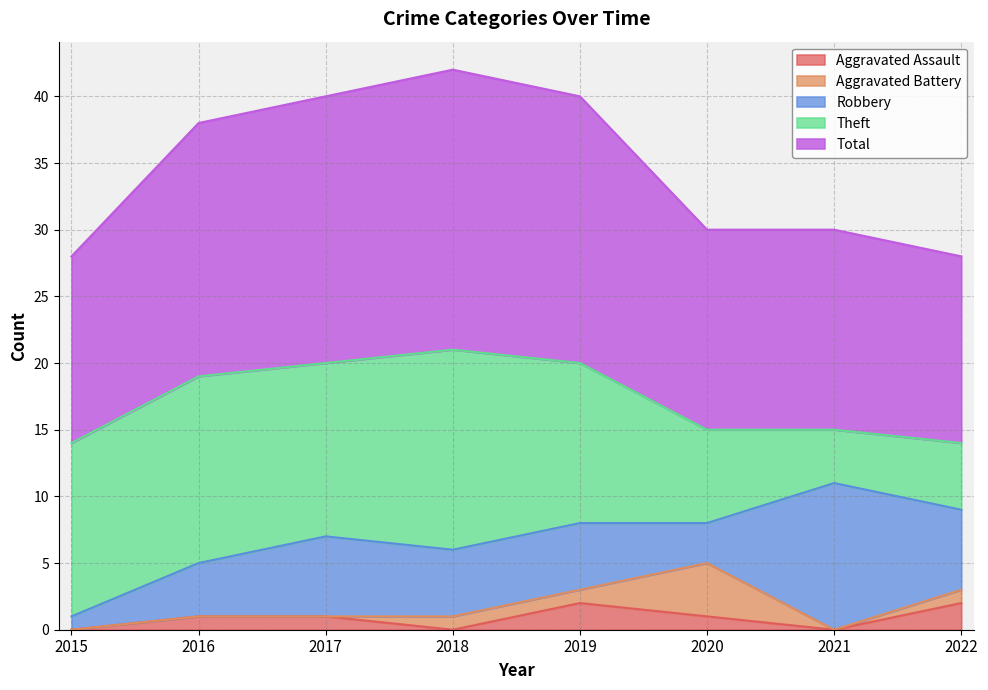

How many lines are shown in the chart?

5